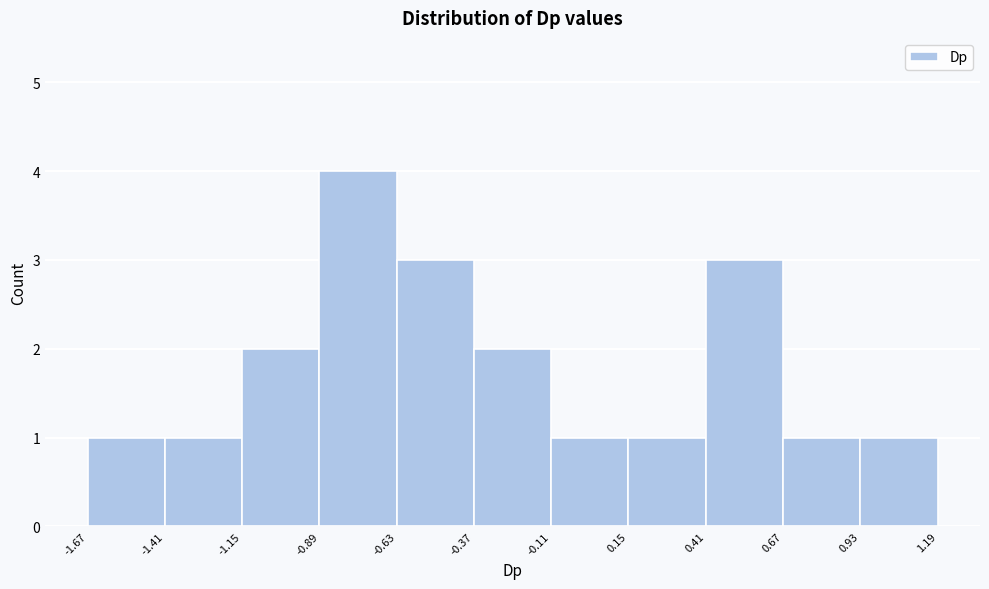

Reading left to right, transcribe this chart: for each bar, give the range it covers on the x-axis and its height. The values are not printed on the chart, so give them approximately, as read against the axis.

-1.67 to -1.41: 1
-1.41 to -1.15: 1
-1.15 to -0.89: 2
-0.89 to -0.63: 4
-0.63 to -0.37: 3
-0.37 to -0.11: 2
-0.11 to 0.15: 1
0.15 to 0.41: 1
0.41 to 0.67: 3
0.67 to 0.93: 1
0.93 to 1.19: 1